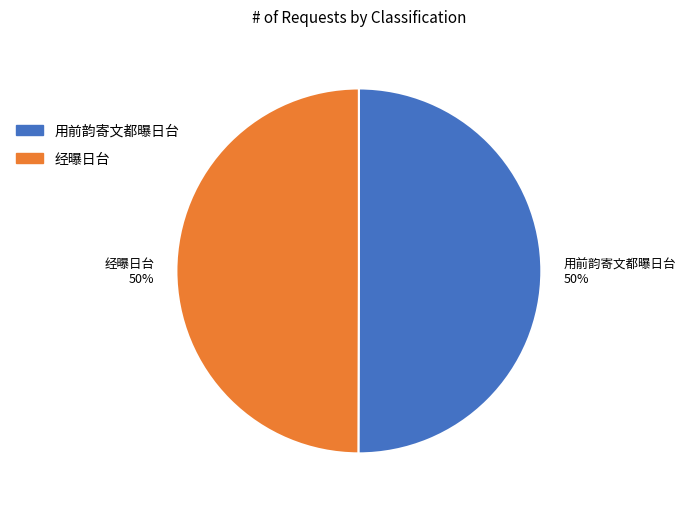

To the nearest percent, what is the combined percentage of 用前韵寄文都曝日台 and 经曝日台?

100%